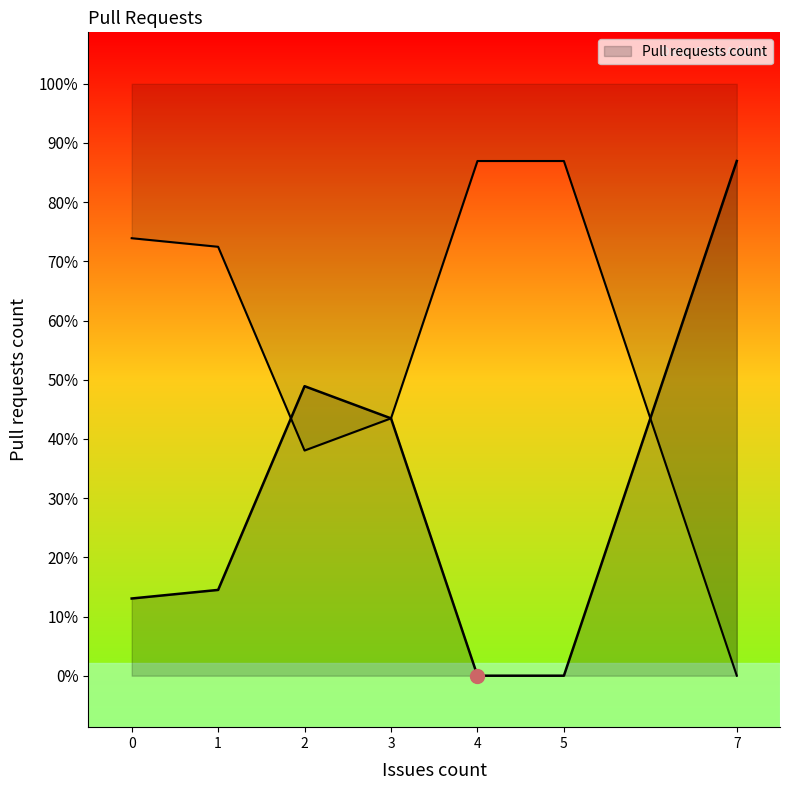

Is this an area chart (filled region under the line)?

No